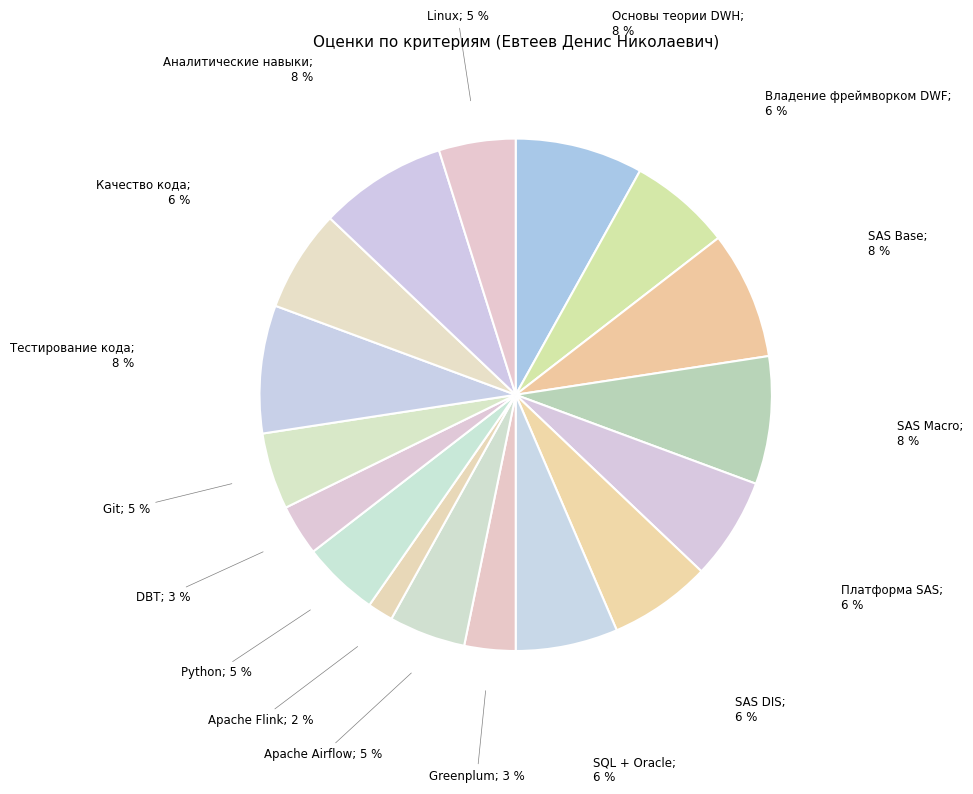

Combined, do SQL + Oracle; 6 % and Python; 5 % account for over 50%?

No